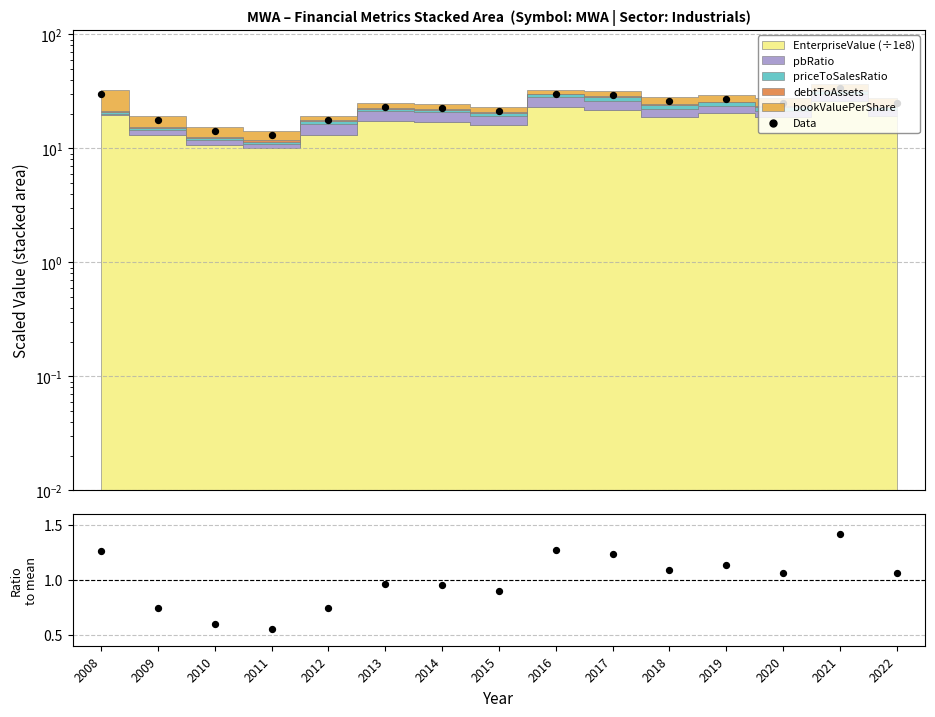

What is the ratio of the value at 2019 to the value at 2022?

1.1